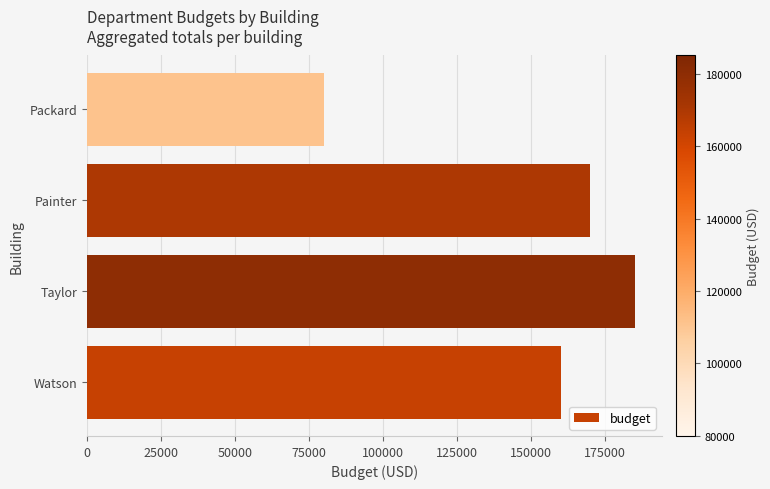

What is the change in value from Watson to Taylor?

+25000